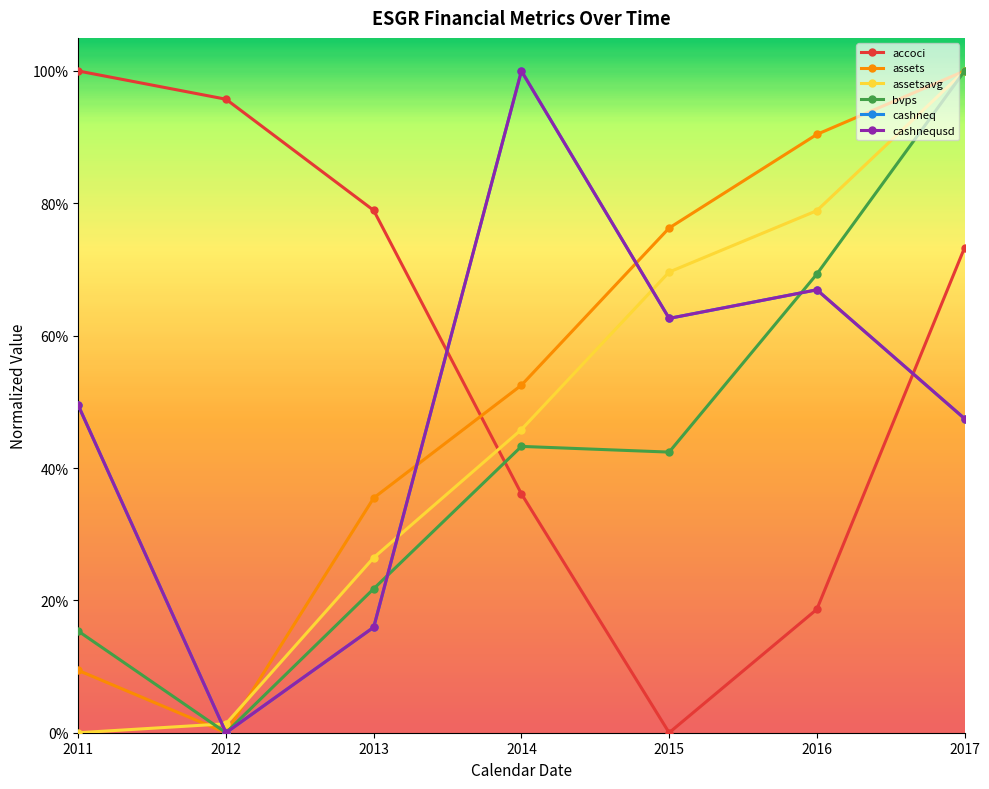

Where is accoci nearest to the value 0?

2015